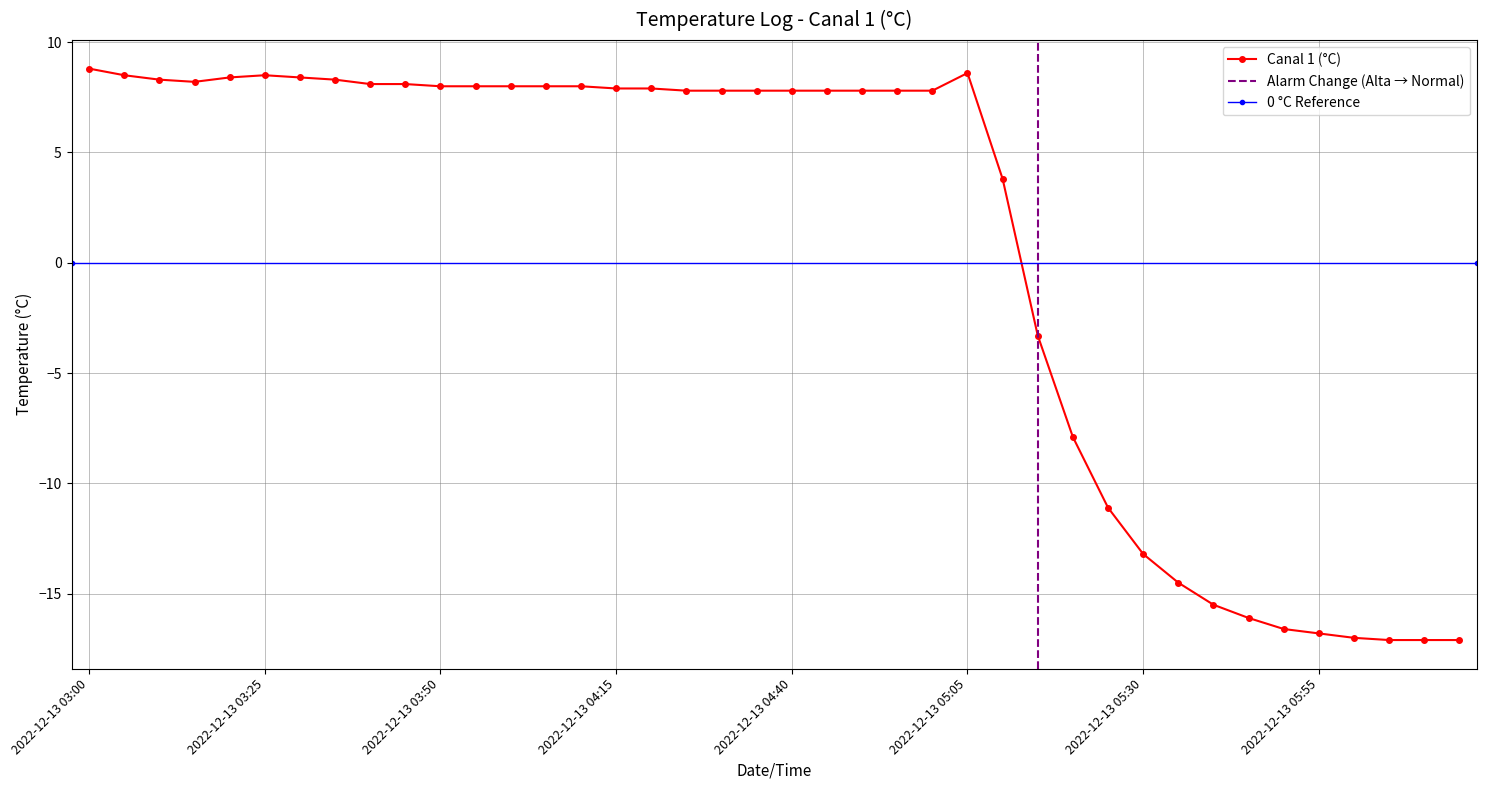

Reading left to right, list all the values displayed in this chart.

2022-12-13 03:00=8.8	2022-12-13 03:05=8.5	2022-12-13 03:10=8.3	2022-12-13 03:15=8.2	2022-12-13 03:20=8.4	2022-12-13 03:25=8.5	2022-12-13 03:30=8.4	2022-12-13 03:35=8.3	2022-12-13 03:40=8.1	2022-12-13 03:45=8.1	2022-12-13 03:50=8.0	2022-12-13 03:55=8.0	2022-12-13 04:00=8.0	2022-12-13 04:05=8.0	2022-12-13 04:10=8.0	2022-12-13 04:15=7.9	2022-12-13 04:20=7.9	2022-12-13 04:25=7.8	2022-12-13 04:30=7.8	2022-12-13 04:35=7.8	2022-12-13 04:40=7.8	2022-12-13 04:45=7.8	2022-12-13 04:50=7.8	2022-12-13 04:55=7.8	2022-12-13 05:00=7.8	2022-12-13 05:05=8.6	2022-12-13 05:10=3.8	2022-12-13 05:15=-3.3	2022-12-13 05:20=-7.9	2022-12-13 05:25=-11.1	2022-12-13 05:30=-13.2	2022-12-13 05:35=-14.5	2022-12-13 05:40=-15.5	2022-12-13 05:45=-16.1	2022-12-13 05:50=-16.6	2022-12-13 05:55=-16.8	2022-12-13 06:00=-17.0	2022-12-13 06:05=-17.1	2022-12-13 06:10=-17.1	2022-12-13 06:15=-17.1